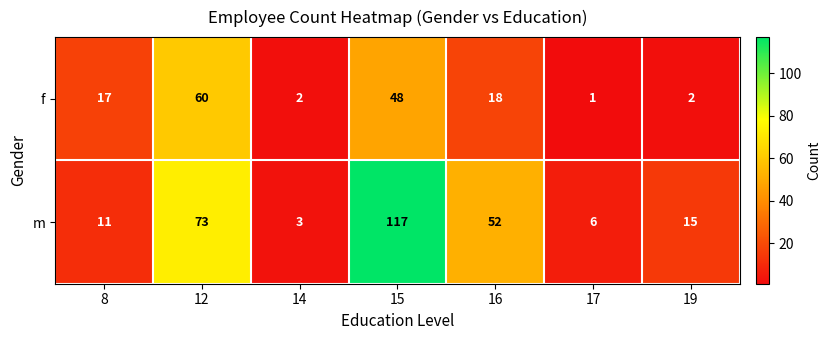

Which series has the widest spread of values?

m